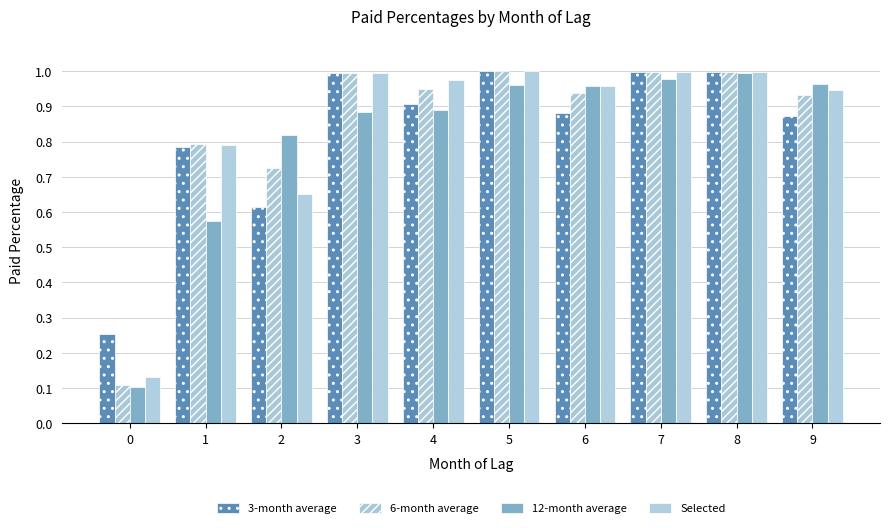

How many groups of bars are there?

10